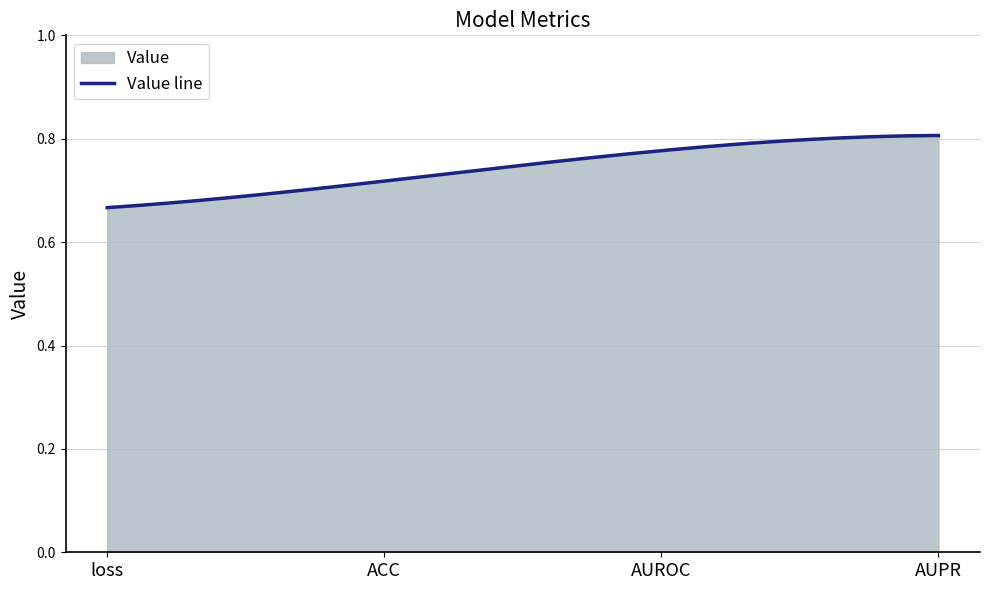

Which label corresponds to the smallest value in the chart?

loss